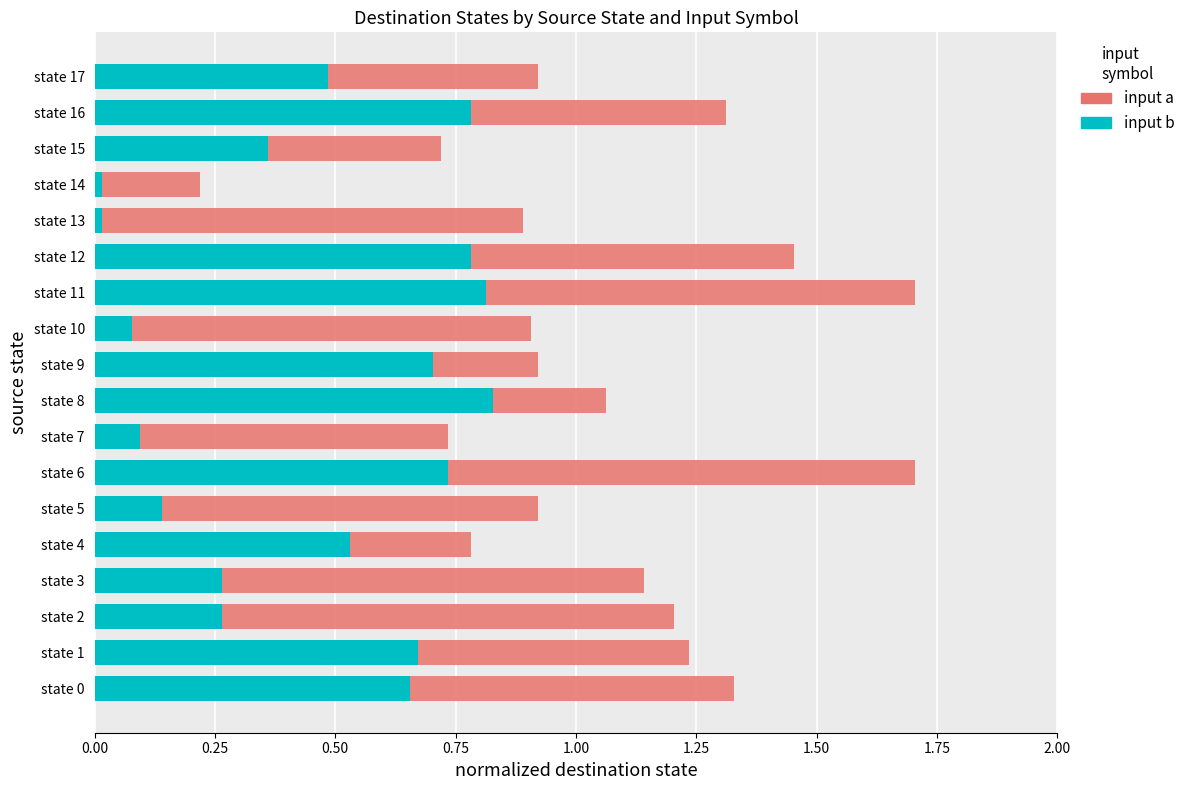

What is the total value across all series at state 8?

1.1